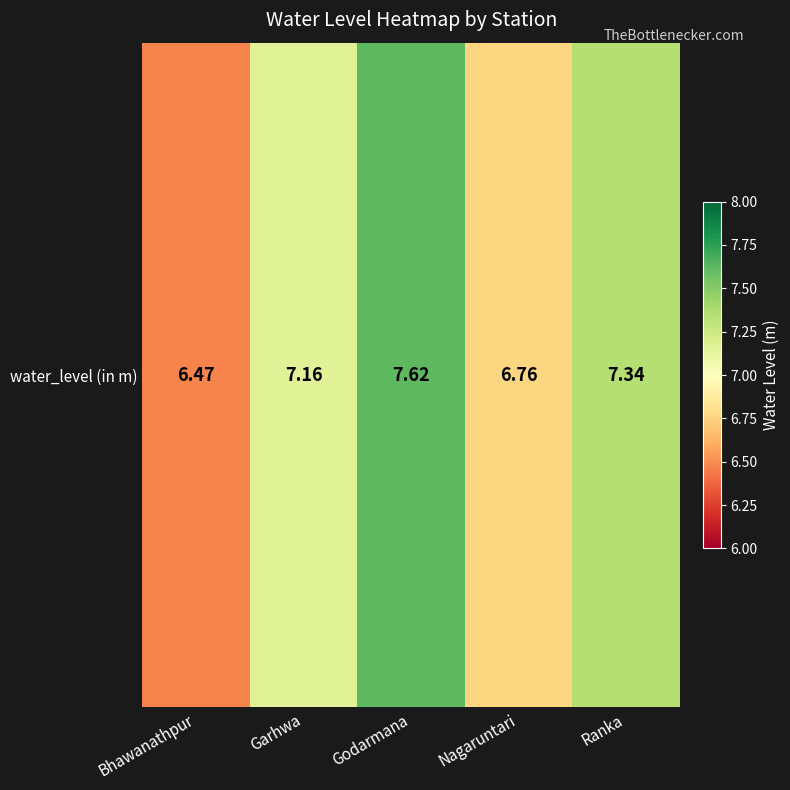

Rank the categories by value from highest to lowest.

Godarmana, Ranka, Garhwa, Nagaruntari, Bhawanathpur